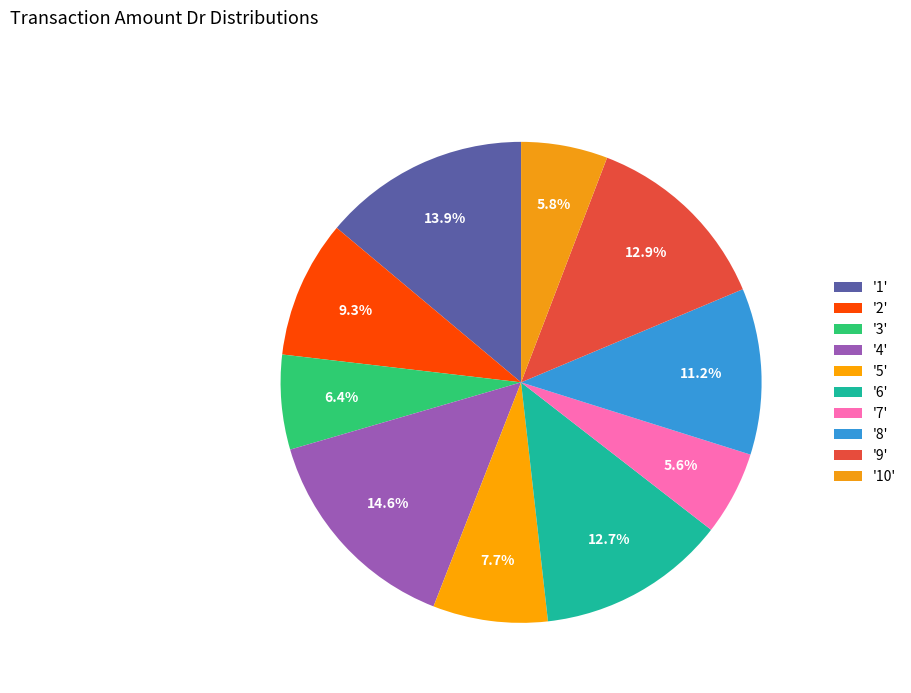

How many segments does this pie chart have?

10